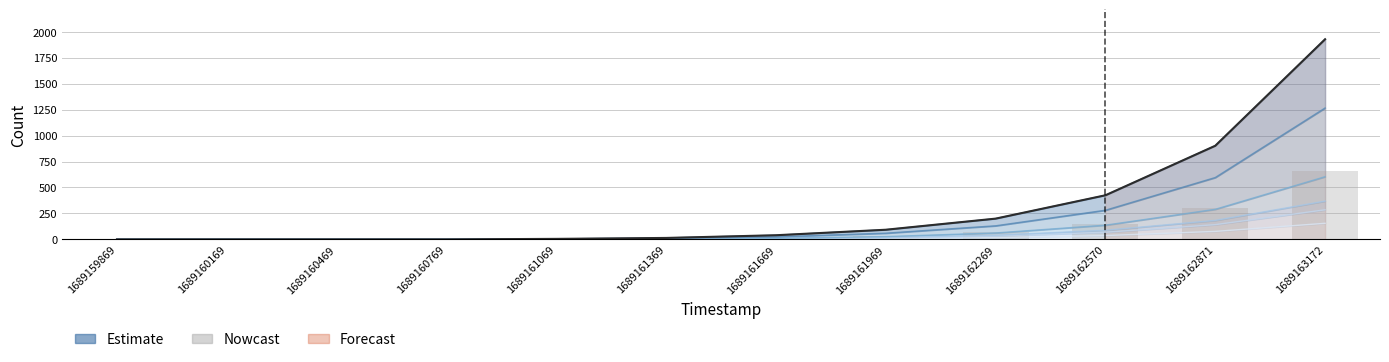

True or false: the data shows 118 at 1689162269.

False